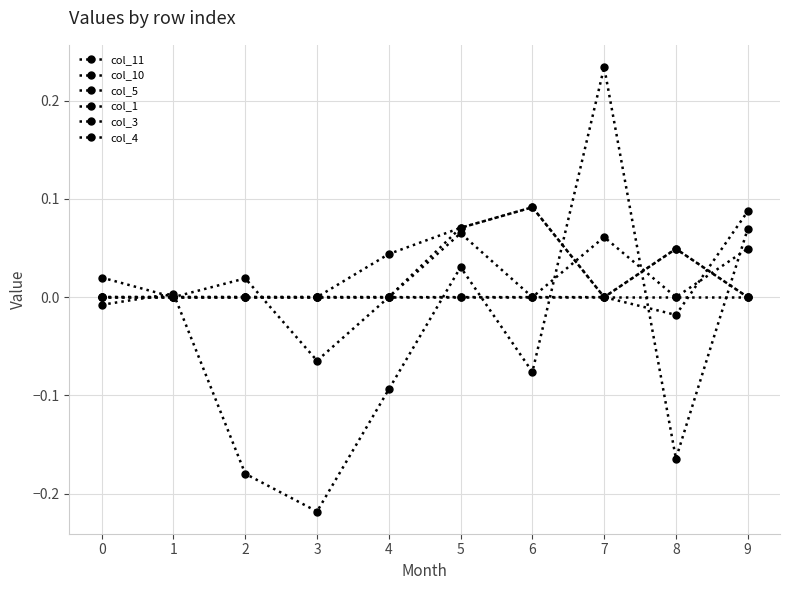

What is the highest value of the col_3 series?

0.1